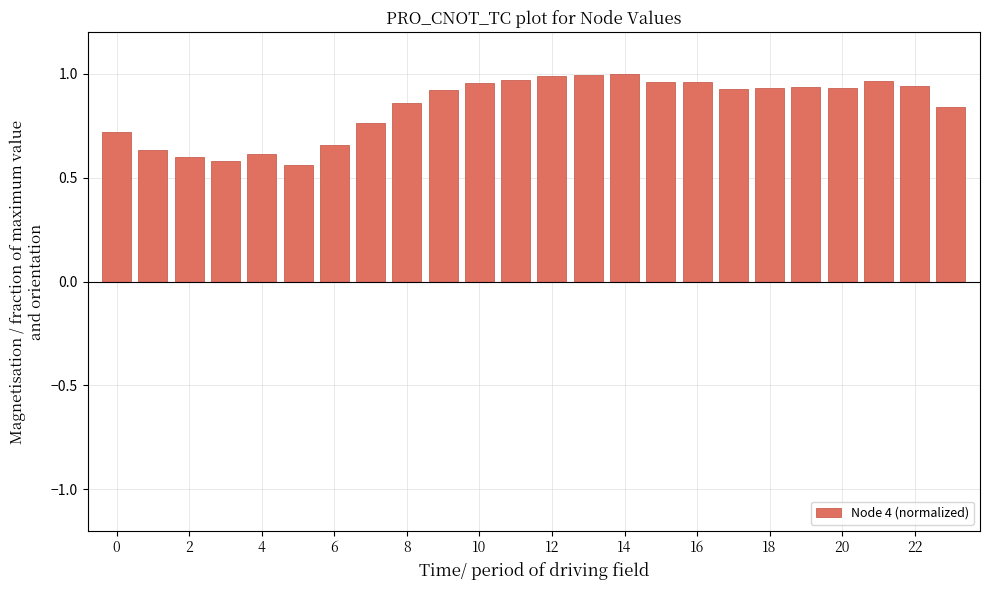

What is the difference between the second highest and minimum values?

0.4